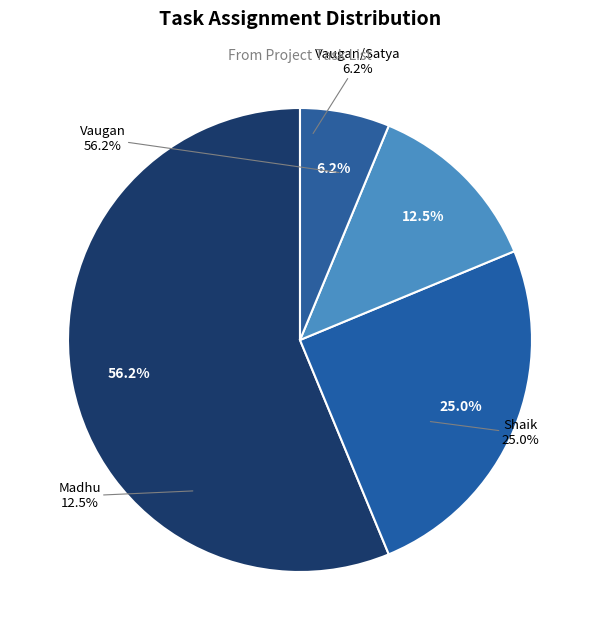

What is the largest slice in the pie chart?

Vaugan